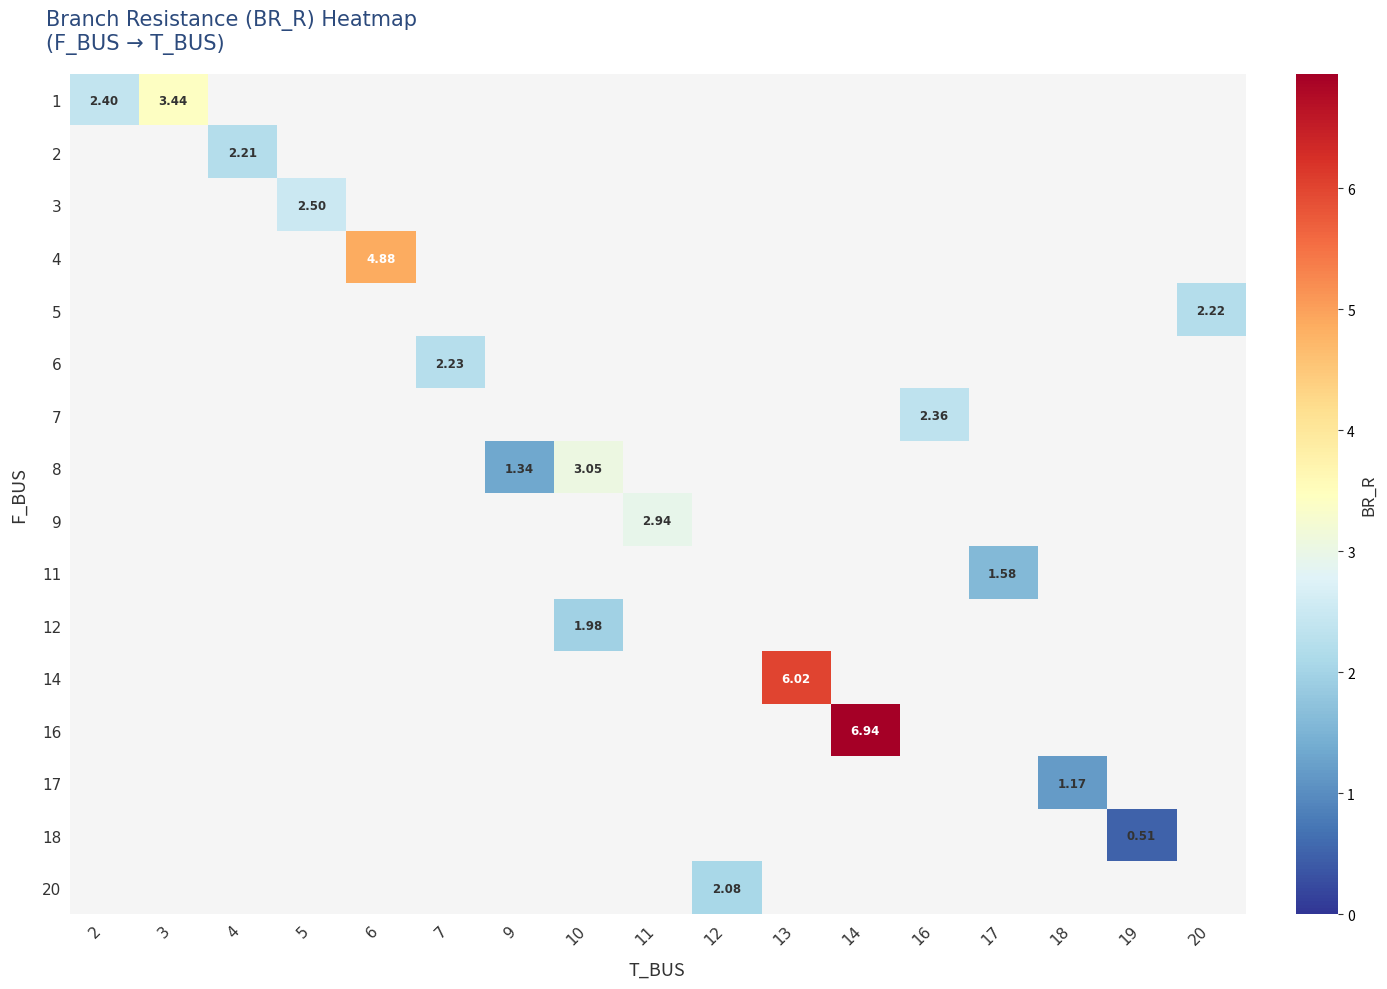

Is it true that 14 equals 6.0 at 13?

True